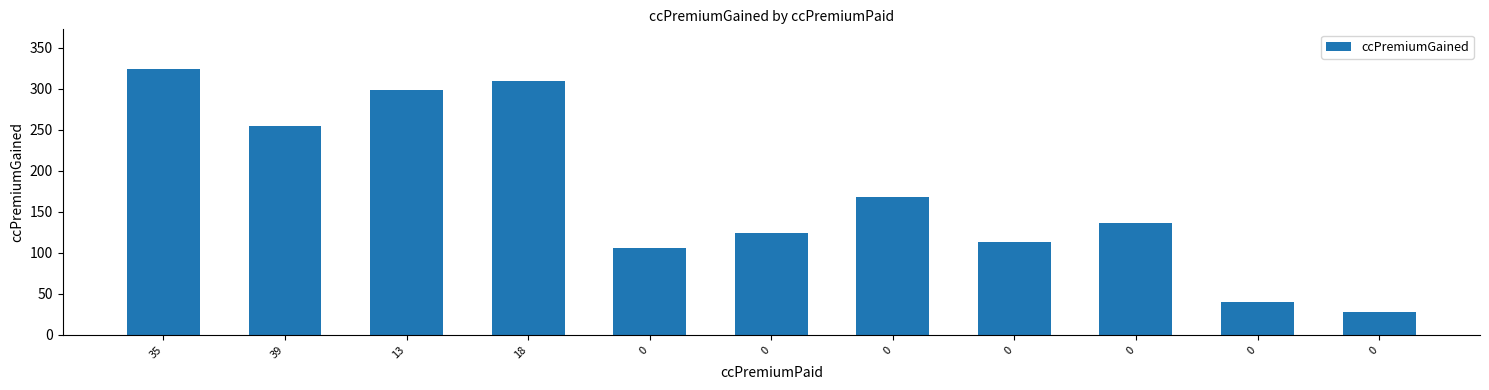

How many bars are there in total?

11